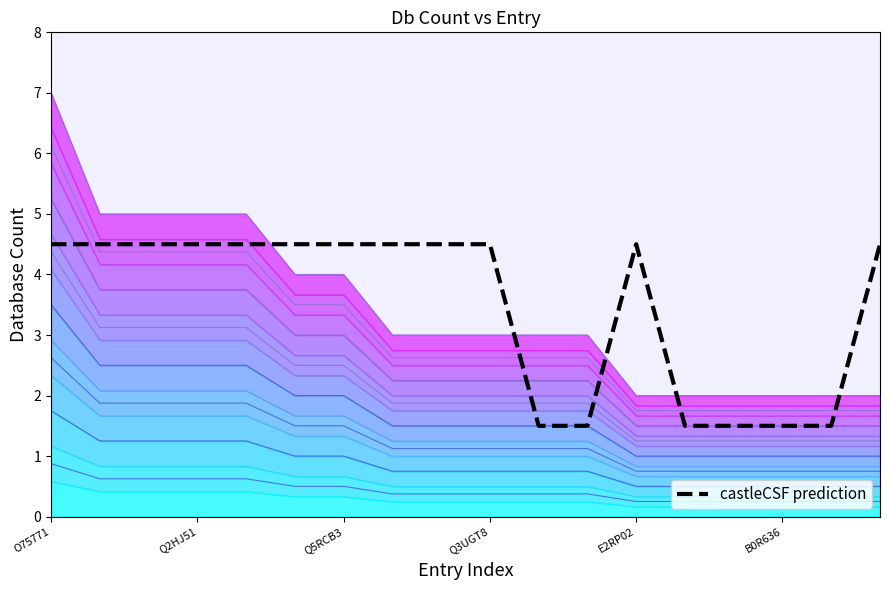

Reading right to left, what are all the values shown in this chart?

HOVERGENr49: H2TQA0=4.5	H2XTM5=1.5	B0R636=1.5	Q7Z790=1.5	C3YVY6=1.5	E2RP02=4.5	E1BVK2=1.5	B7Q9B1=1.5	Q3UGT8=4.5	A7UU35=4.5	Q9LQQ2=4.5	Q5RCB3=4.5	Q9EP85=4.5	Q6NYZ3=4.5	Q2HJ51=4.5	B5DFH5=4.5	O55230=4.5	O75771=4.5
Db_count: H2TQA0=0.8	H2XTM5=0.8	B0R636=0.8	Q7Z790=0.8	C3YVY6=0.8	E2RP02=0.8	E1BVK2=1.1	B7Q9B1=1.1	Q3UGT8=1.1	A7UU35=1.1	Q9LQQ2=1.1	Q5RCB3=1.5	Q9EP85=1.5	Q6NYZ3=1.9	Q2HJ51=1.9	B5DFH5=1.9	O55230=1.9	O75771=2.6